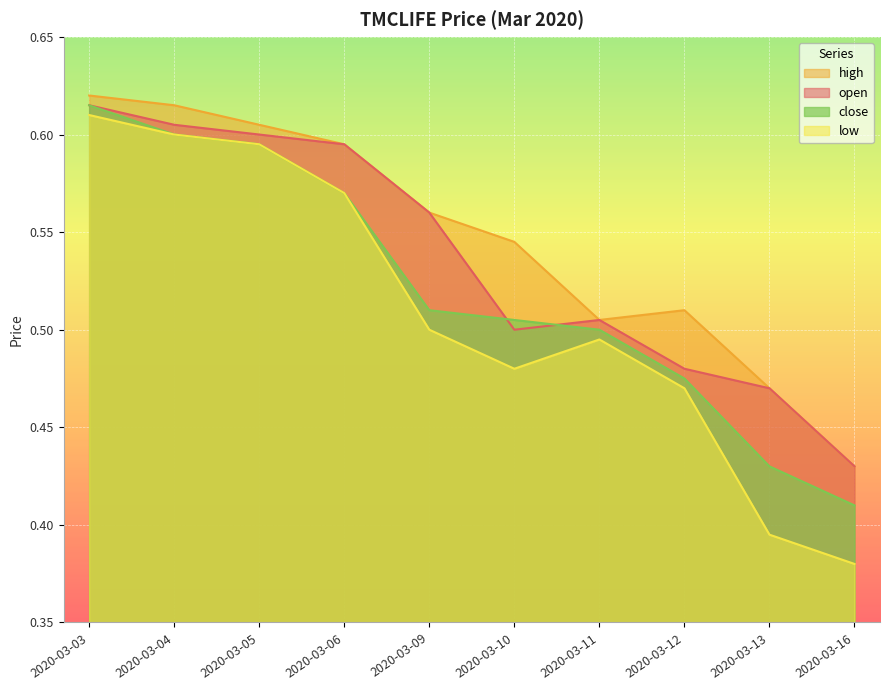

Rank the series at 2020-03-06 from lowest to highest value.

low, close, open, high